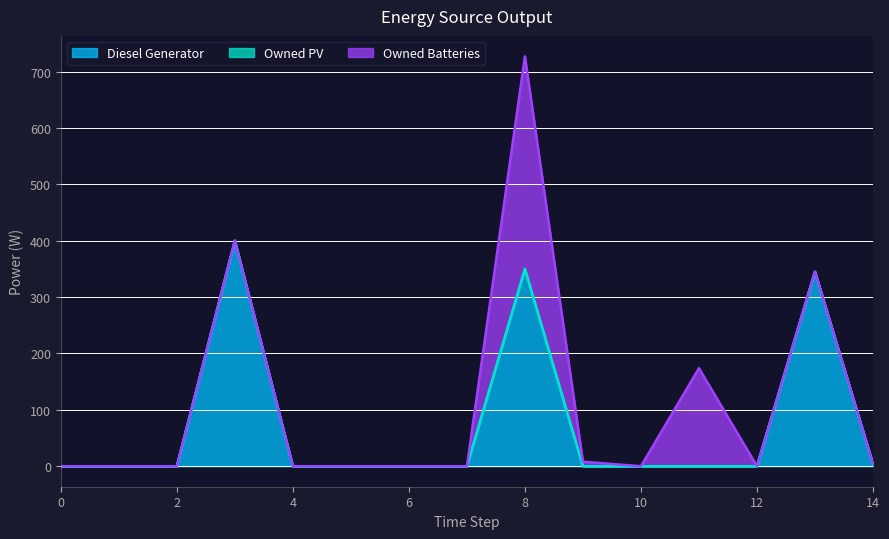

At which category is the sum across all series the highest?

8